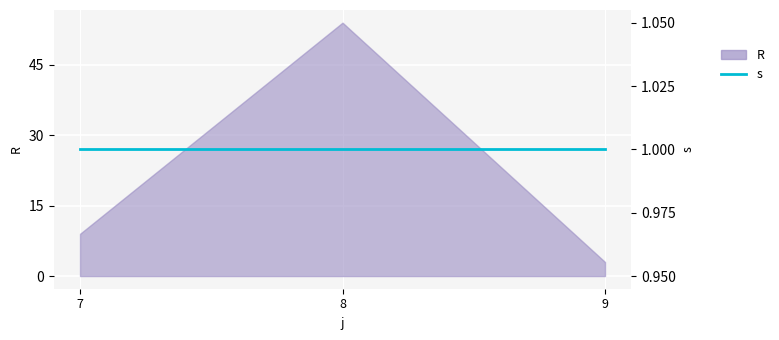

What is the value of the 2nd point from the left?

54